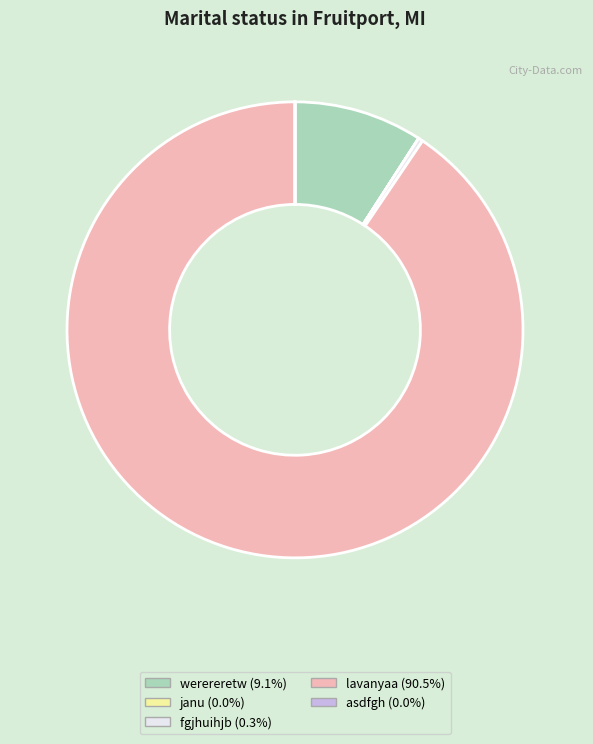

Is the sum of lavanyaa and fgjhuihjb greater than half?

Yes